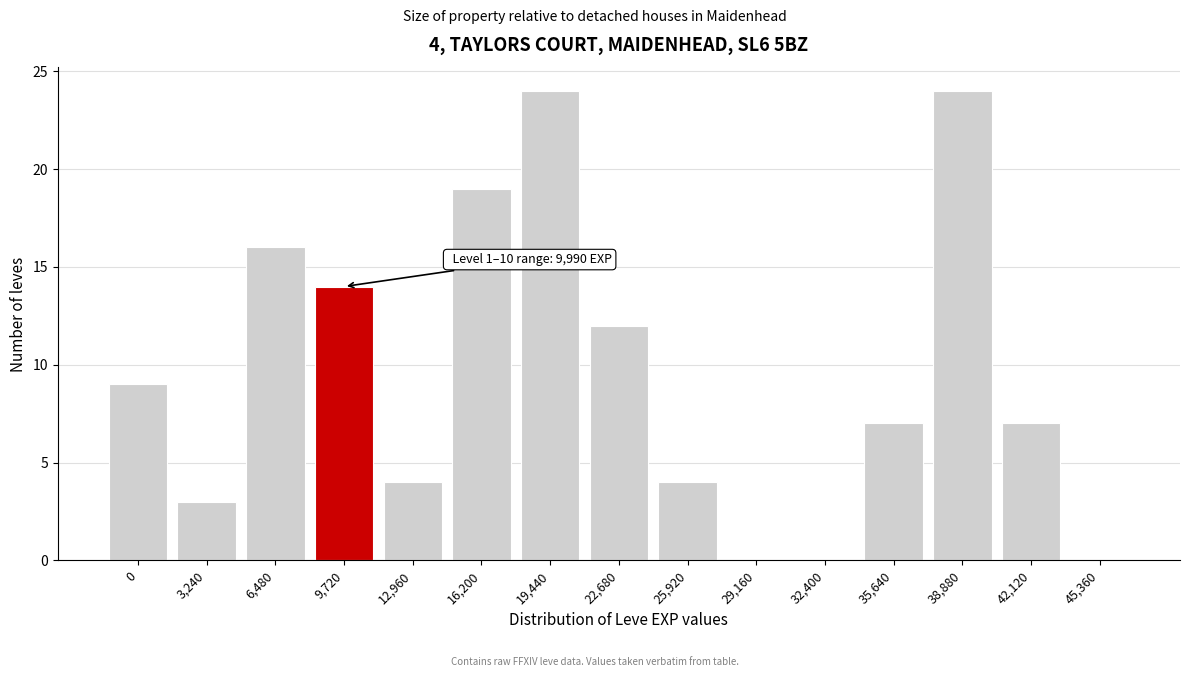

Reading left to right, extract all data points from this chart.

0=9	3,240=3	6,480=16	9,720=14	12,960=4	16,200=19	19,440=24	22,680=12	25,920=4	29,160=0	32,400=0	35,640=7	38,880=24	42,120=7	45,360=0